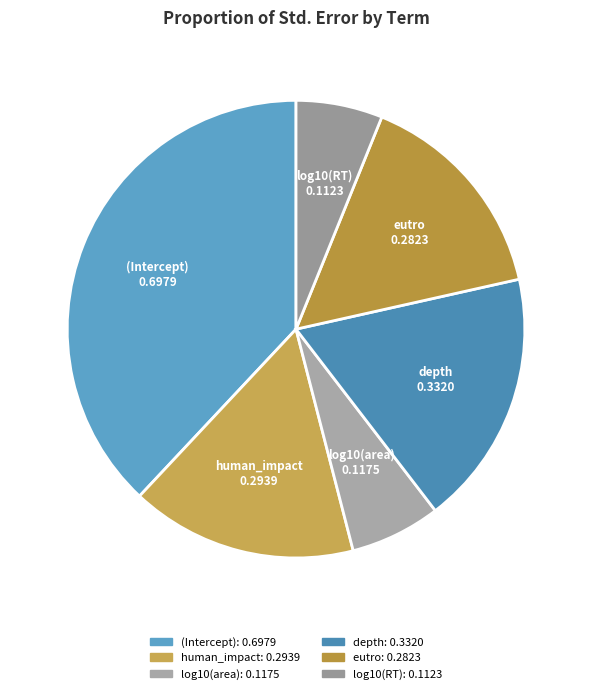

Combined, do eutro and human_impact account for over 50%?

No